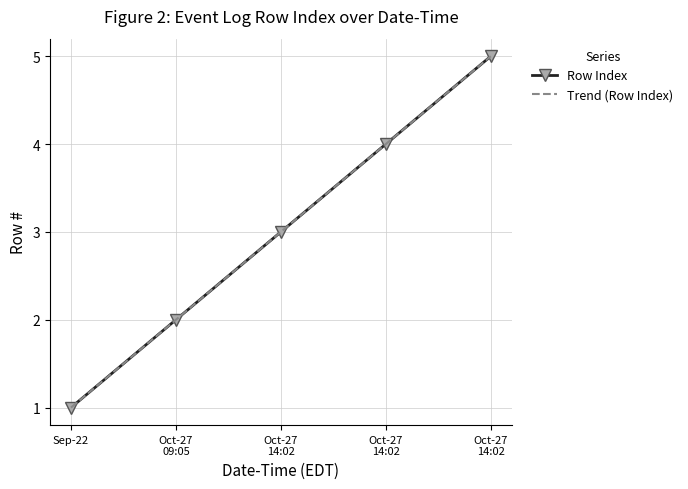

What is the change in value from Oct-27 09:05 to Oct-27 14:02?

+2